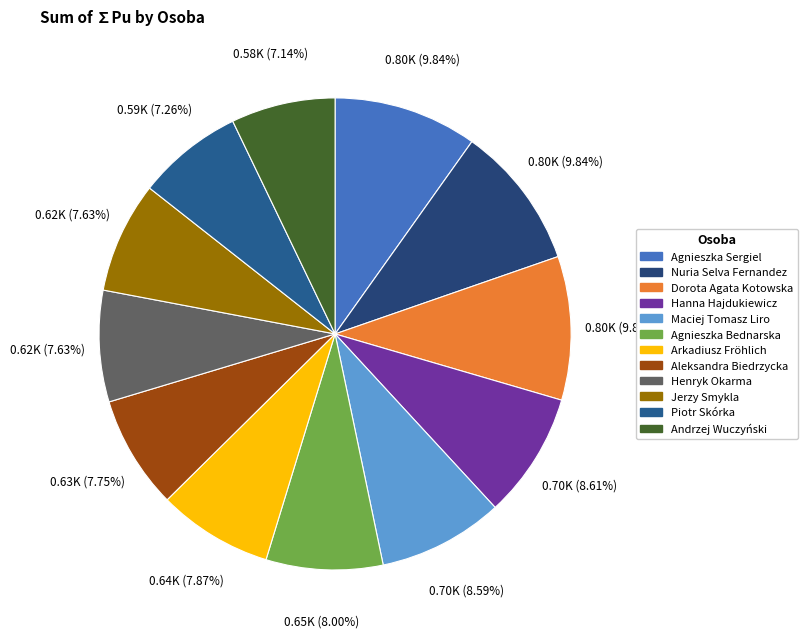

Does Andrzej Wuczyński account for over 50% of the chart?

No